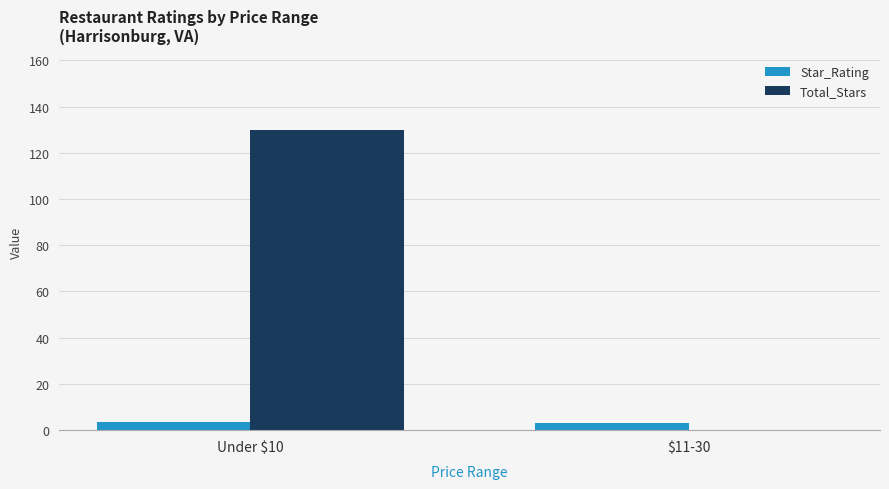

Which label corresponds to the largest value in the chart?

Under $10